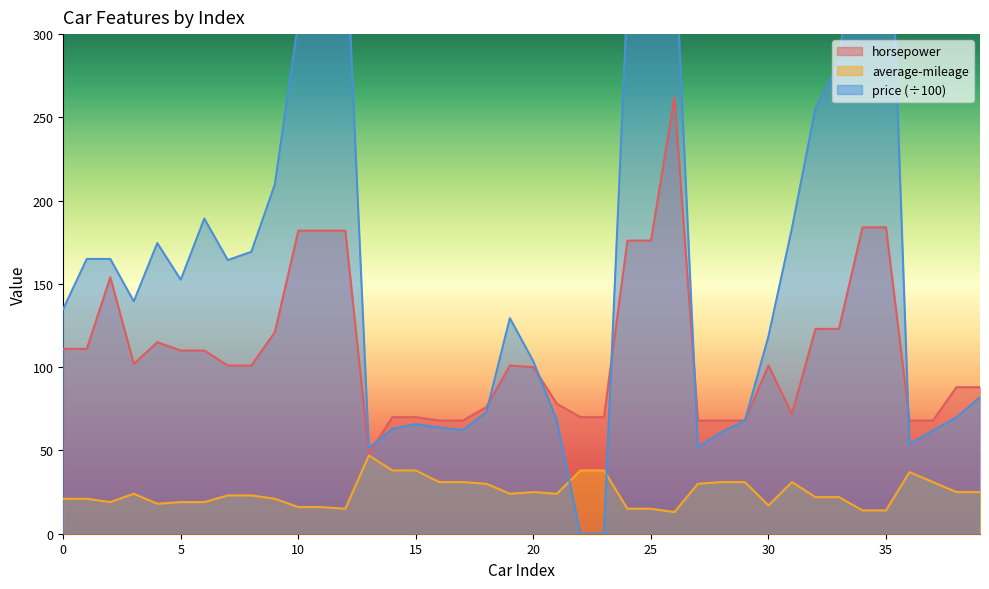

What is the value of the average-mileage point at the 15th from the left?

38.0